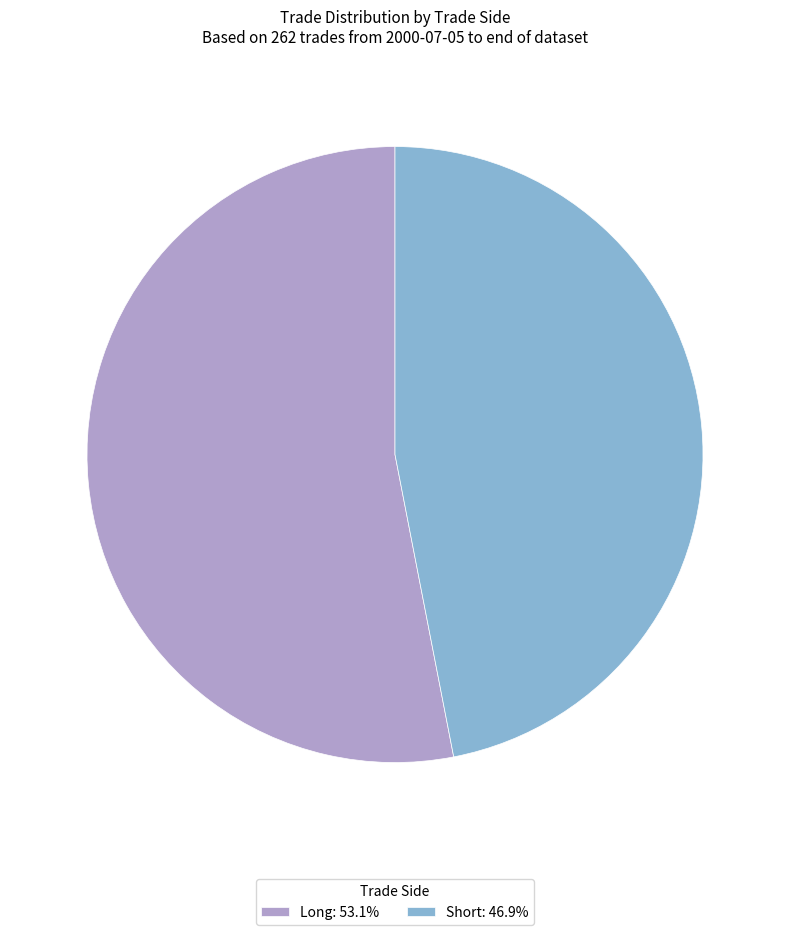

Is the sum of Short: 46.9% and Long: 53.1% greater than half?

Yes